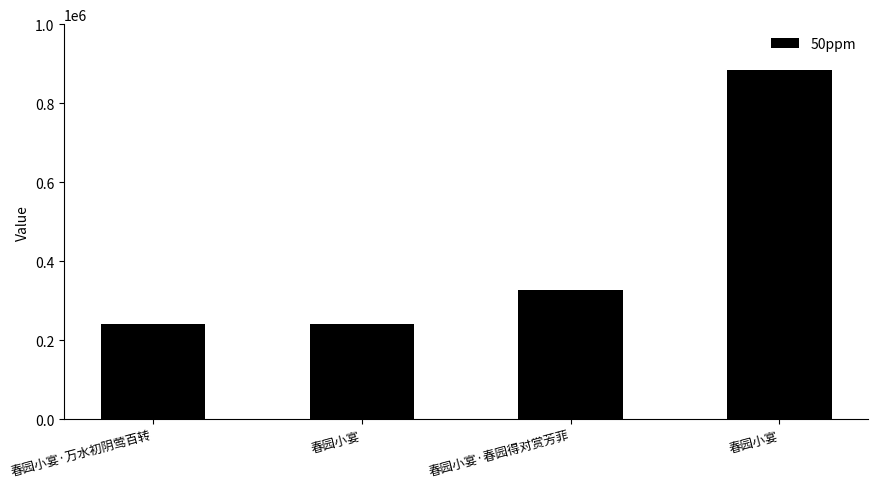

What is the smallest value displayed?

242090